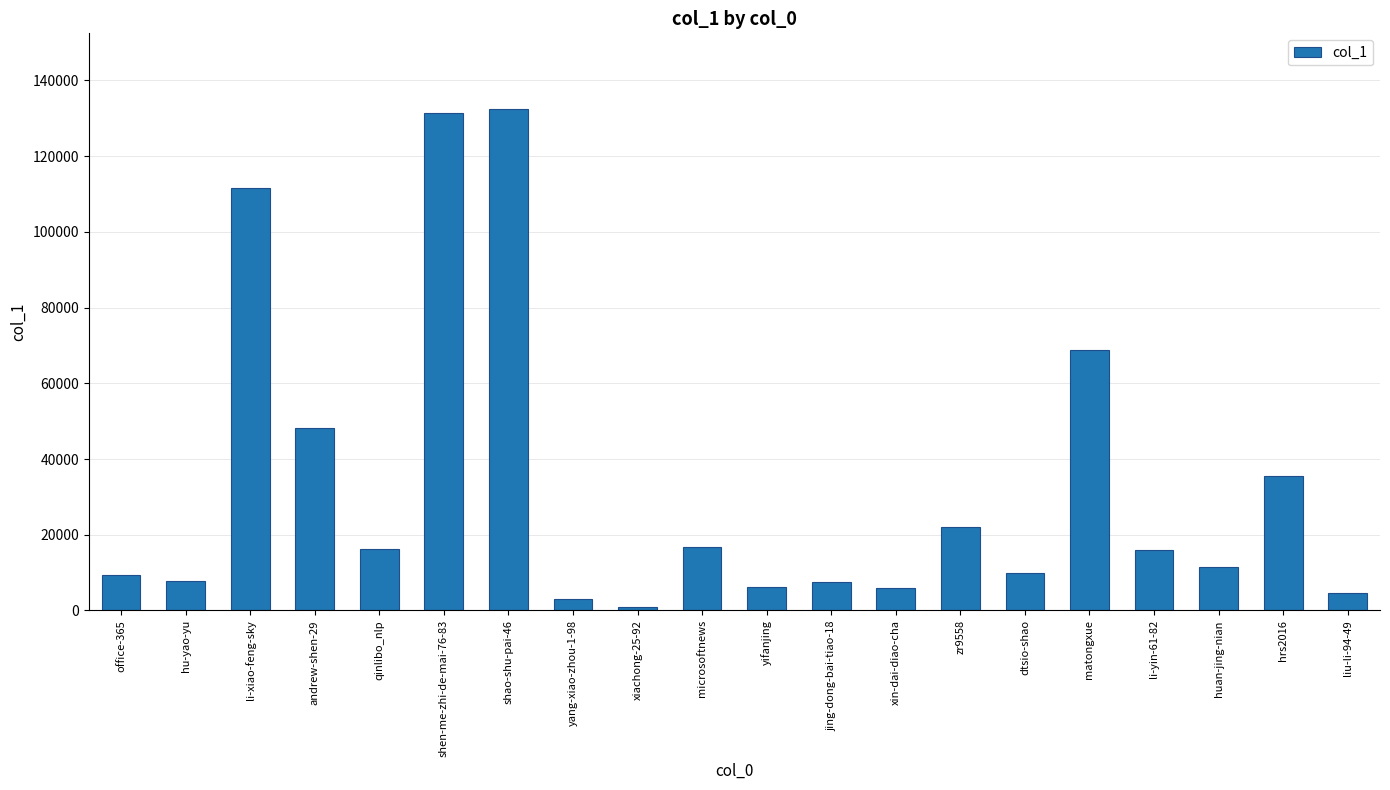

Read the value at dtsio-shao.

9777